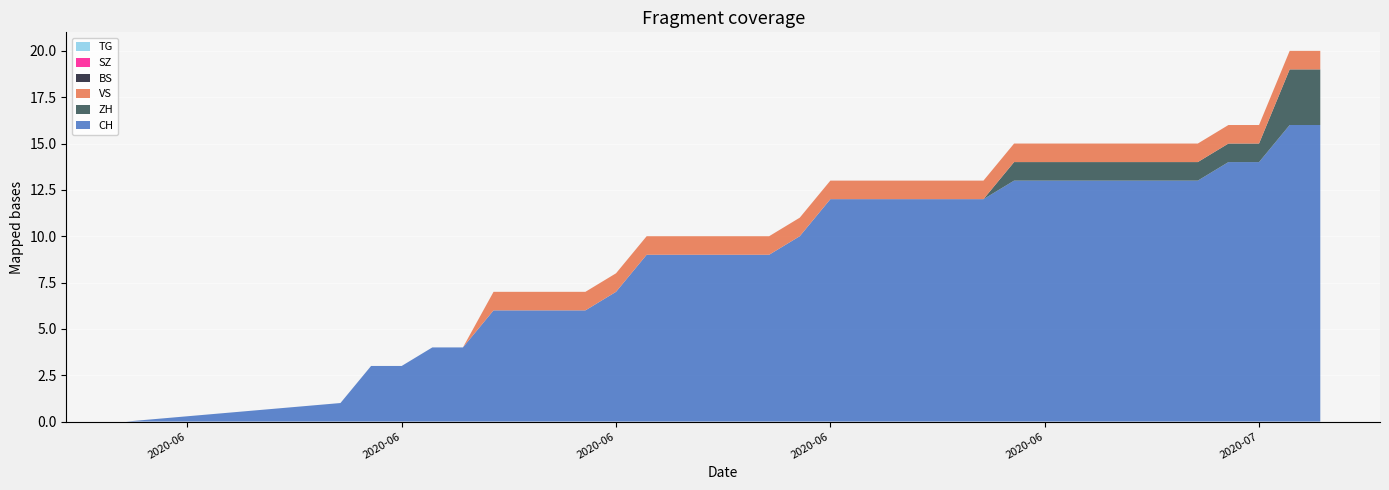

Reading left to right, transcribe all the data shown in this chart.

CH: 0	1	3	3	4	4	6	6	6	6	7	9	9	9	9	9	10	12	12	12	12	12	12	13	13	13	13	13	13	13	14	14	16	16
ZH: 0	0	0	0	0	0	0	0	0	0	0	0	0	0	0	0	0	0	0	0	0	0	0	1	1	1	1	1	1	1	1	1	3	3
BS: 0	0	0	0	0	0	0	0	0	0	0	0	0	0	0	0	0	0	0	0	0	0	0	0	0	0	0	0	0	0	0	0	0	0
SZ: 0	0	0	0	0	0	0	0	0	0	0	0	0	0	0	0	0	0	0	0	0	0	0	0	0	0	0	0	0	0	0	0	0	0
VS: 0	0	0	0	0	0	1	1	1	1	1	1	1	1	1	1	1	1	1	1	1	1	1	1	1	1	1	1	1	1	1	1	1	1
TG: 0	0	0	0	0	0	0	0	0	0	0	0	0	0	0	0	0	0	0	0	0	0	0	0	0	0	0	0	0	0	0	0	0	0